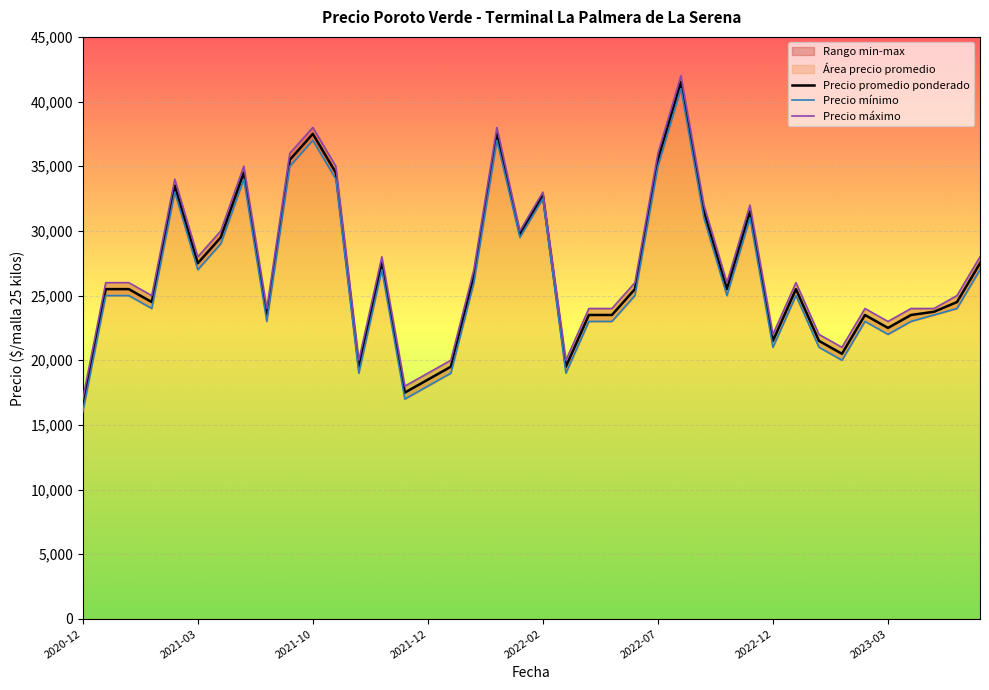

Count the number of categories in the chart.

40